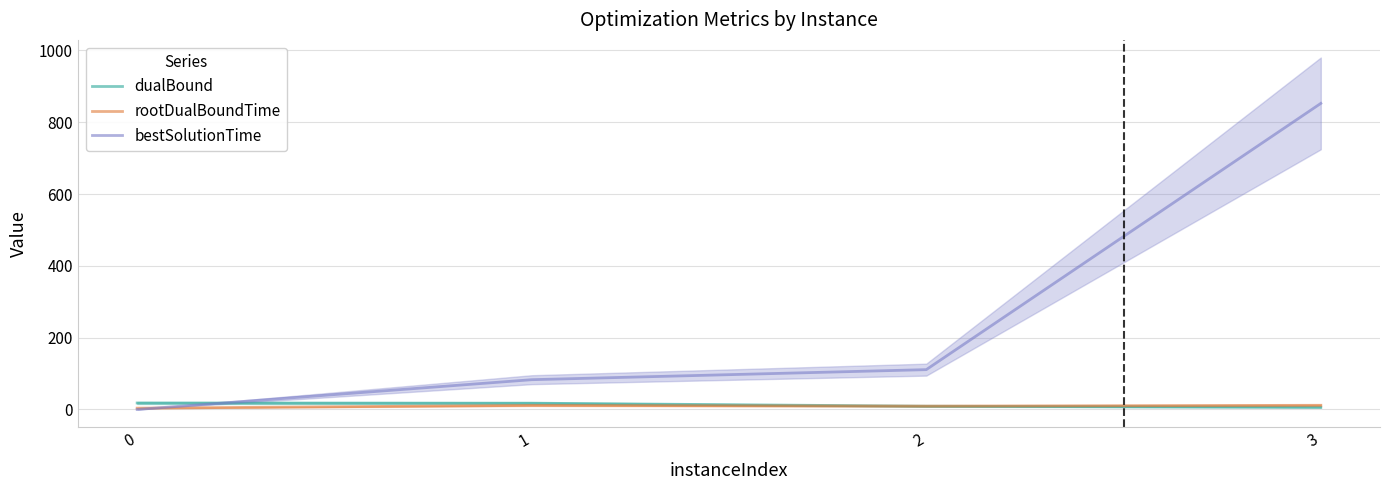

The value of dualBound at 0 is 18.0. True or false?

True